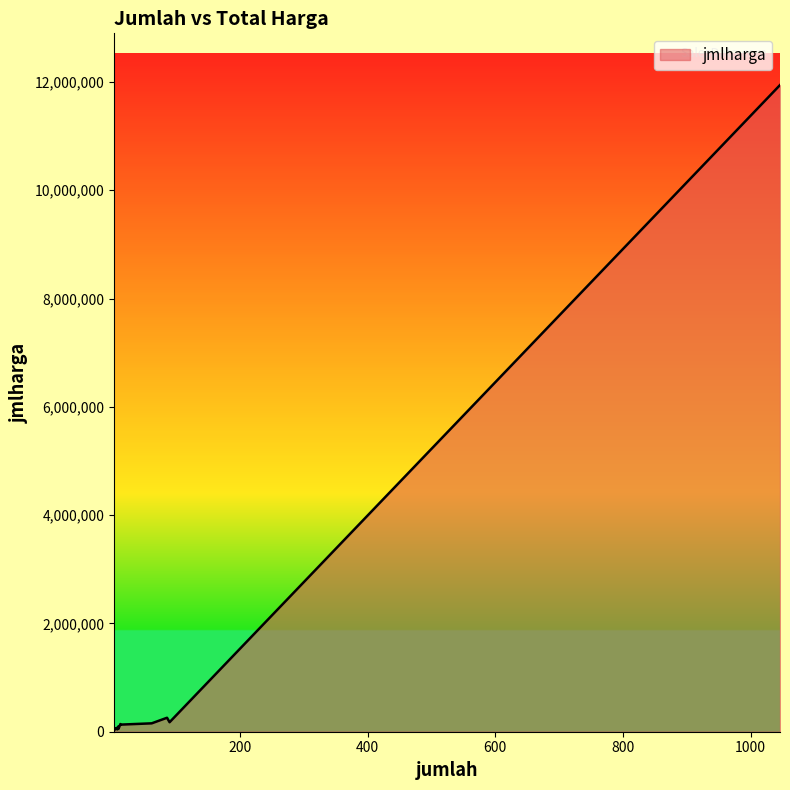

What is the smallest value displayed?

32700